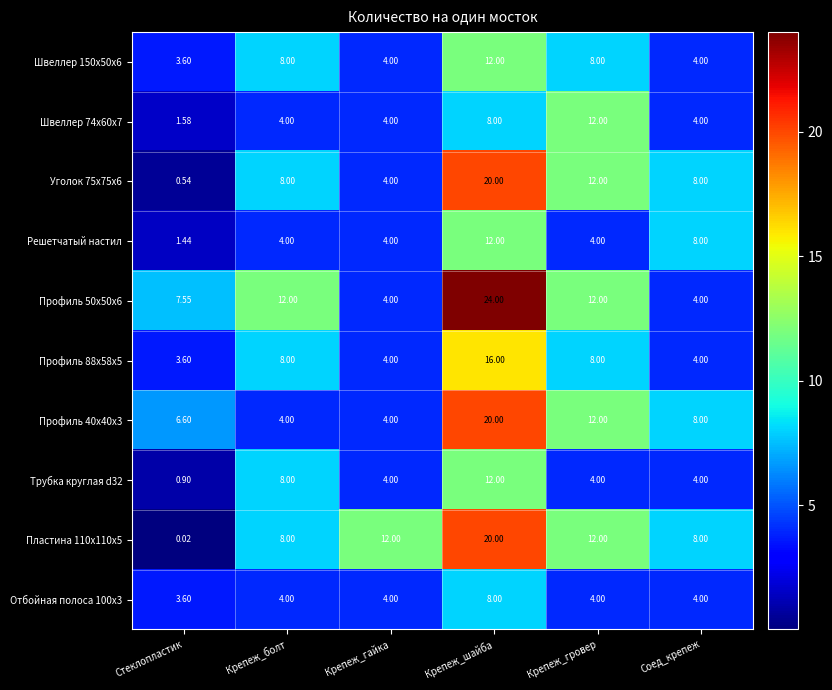

How many series are shown in this chart?

10